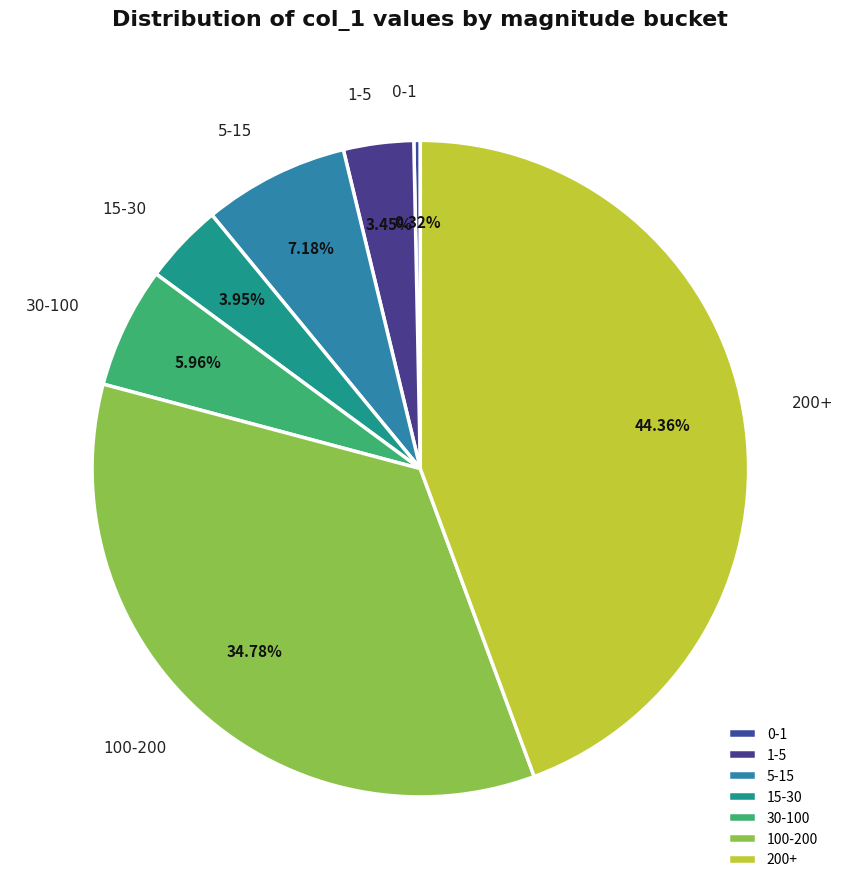

Count the number of slices in the pie.

7